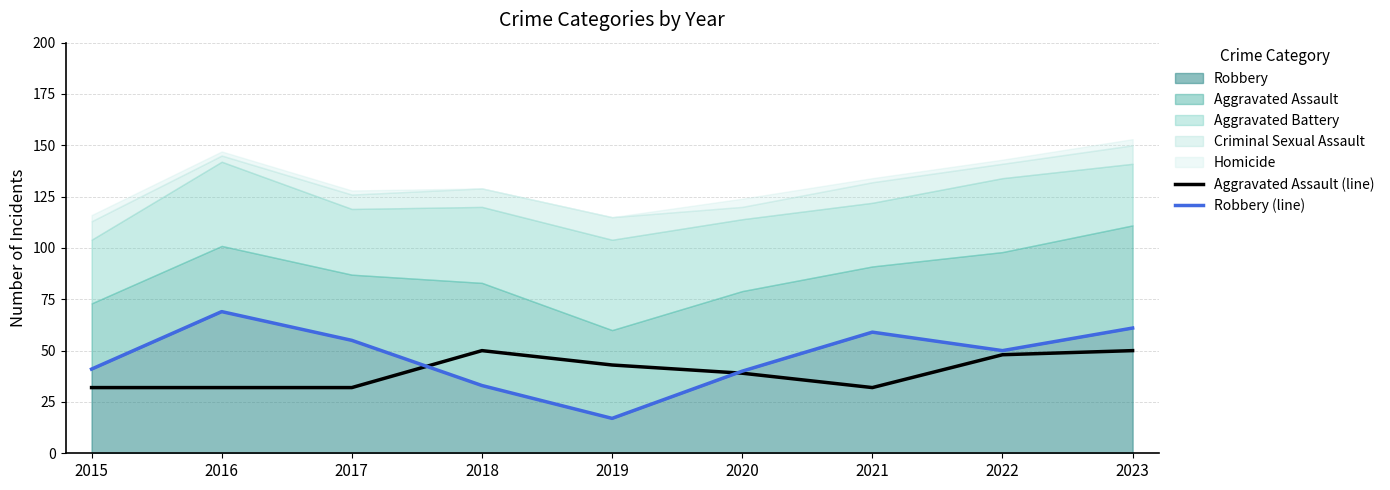

How many lines are shown in the chart?

2